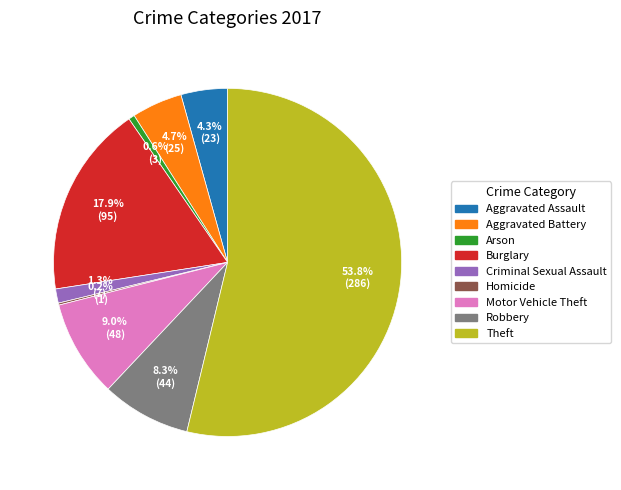

Is there a majority slice in this chart?

Yes